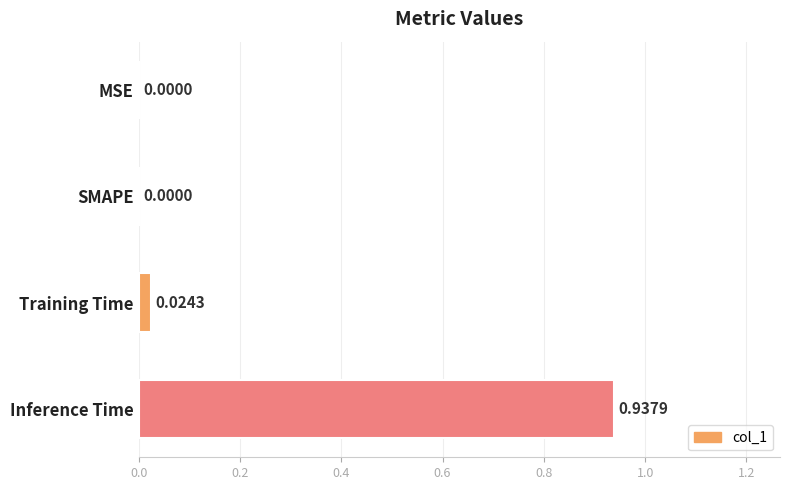

Between Inference Time and MSE, which is larger?

Inference Time